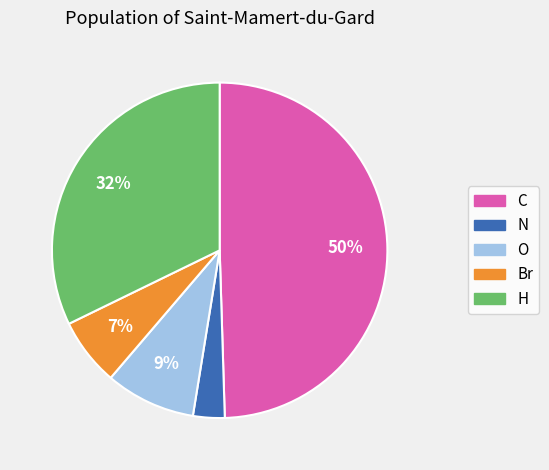

To the nearest percent, what percentage of the pie is C?

50%